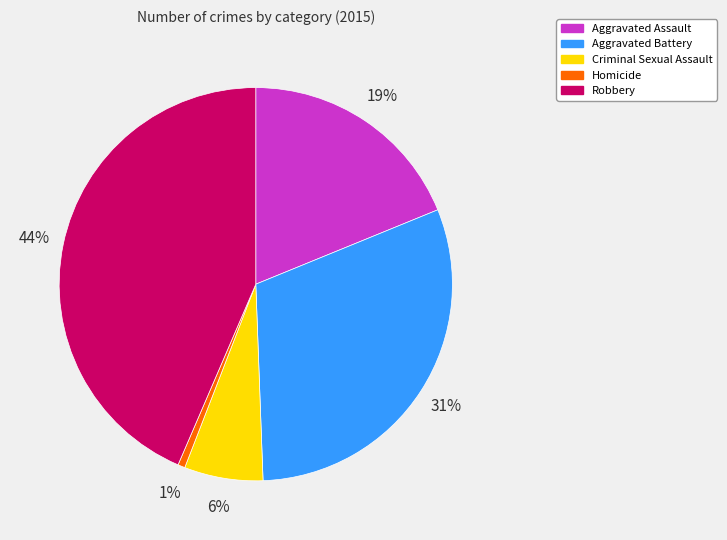

Count the number of slices in the pie.

5